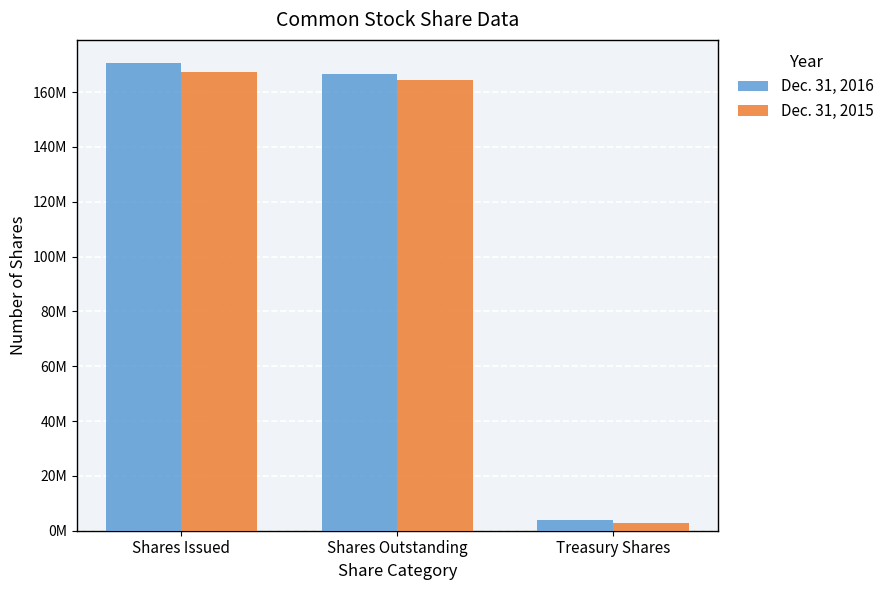

What are all the series names shown in the legend?

Dec. 31, 2016, Dec. 31, 2015